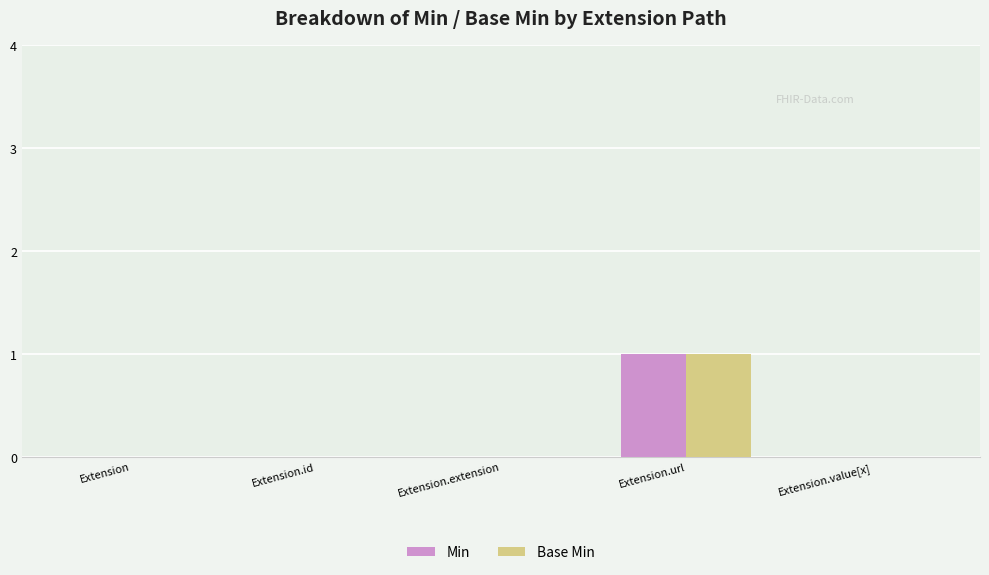

What is the highest value of the Min series?

1